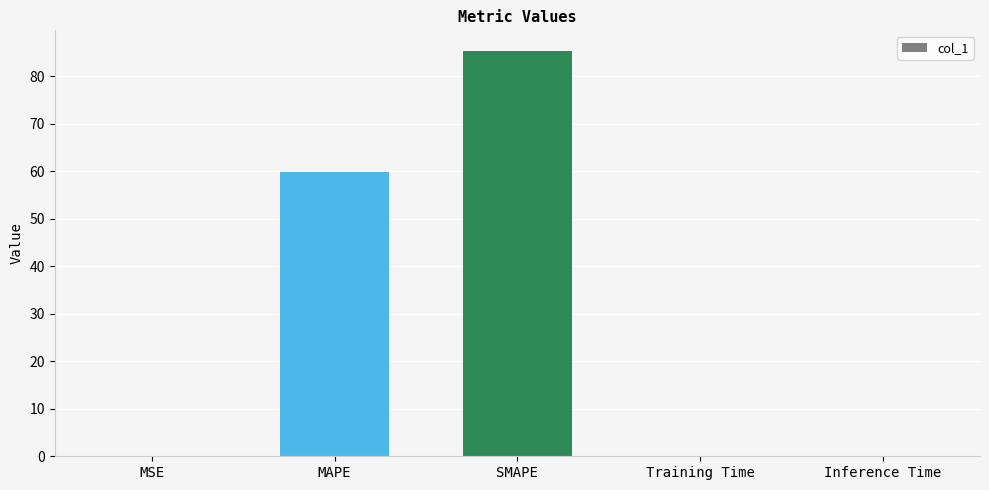

How many distinct data groups are displayed?

1